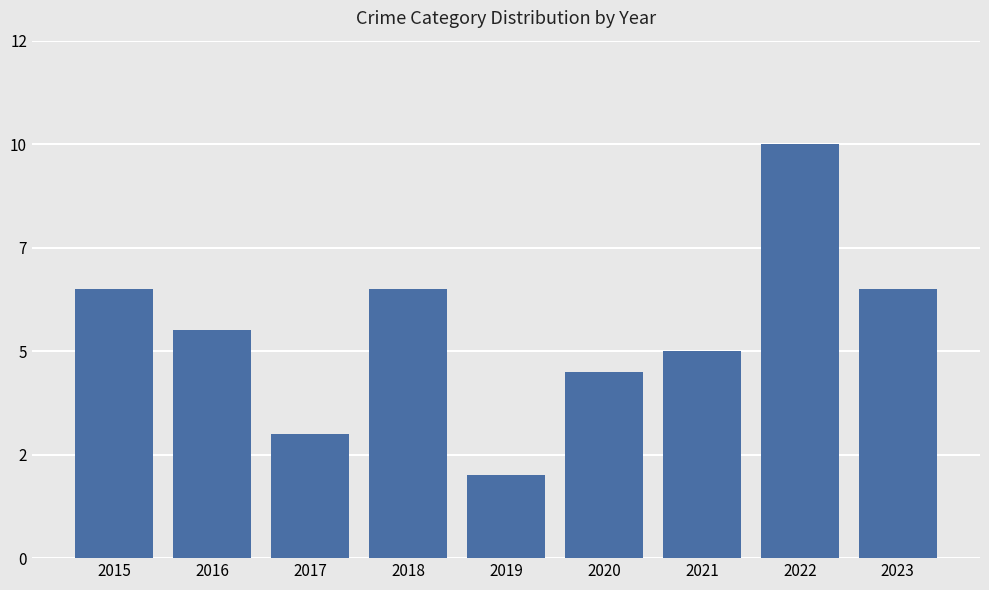

Are the bars horizontal?

No